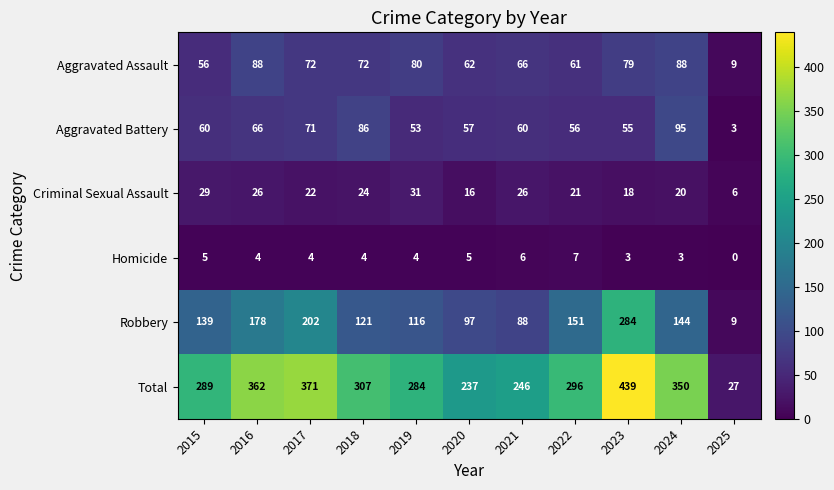

The Aggravated Assault series shows 2 at 2025. True or false?

False